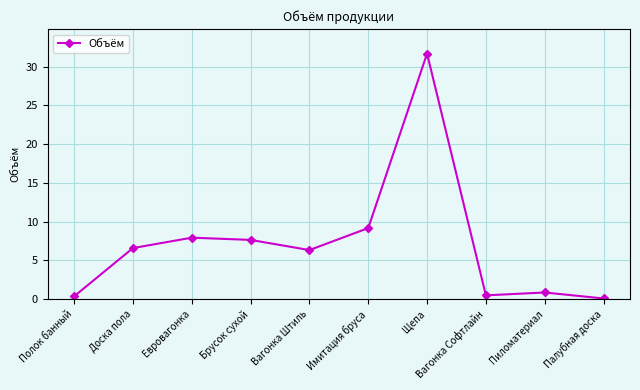

What is the change in value from Полок банный to Имитация бруса?

+8.8